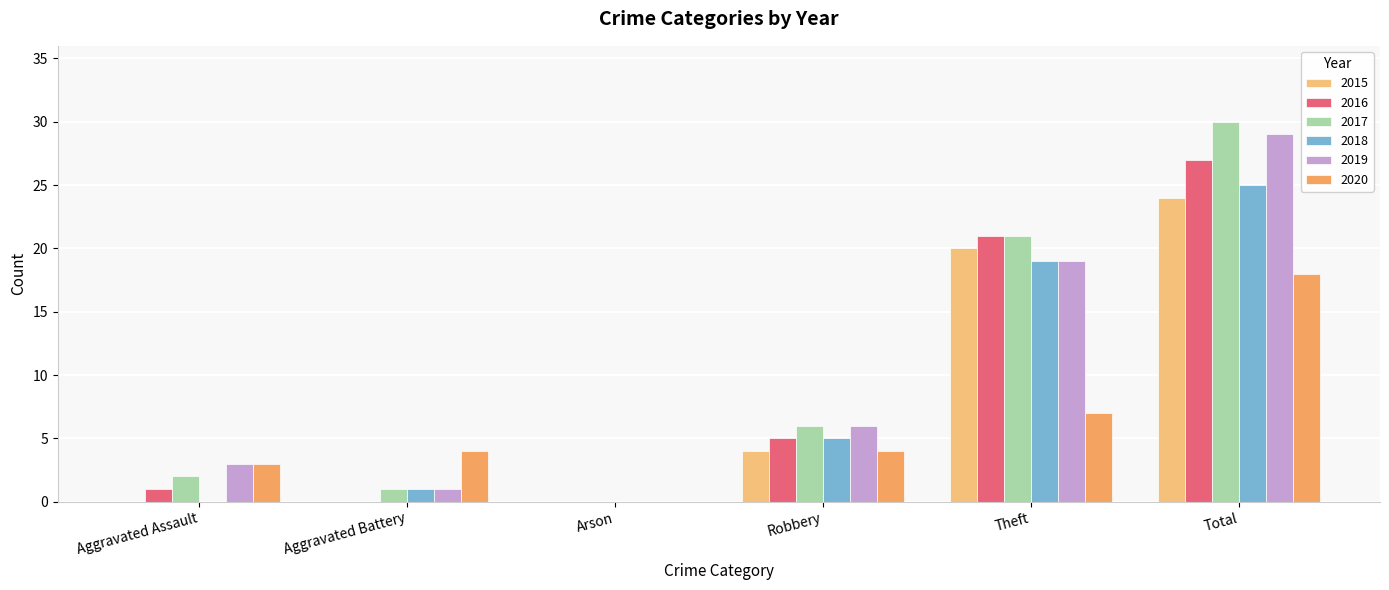

What is the sum of all 2016 values?

54